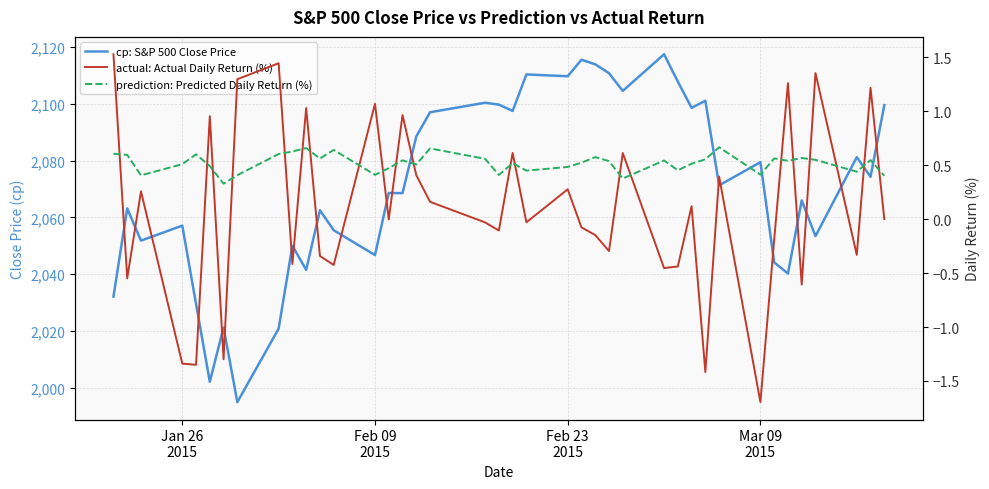

The actual: Actual Daily Return (%) series shows -0.7 at 9. True or false?

False